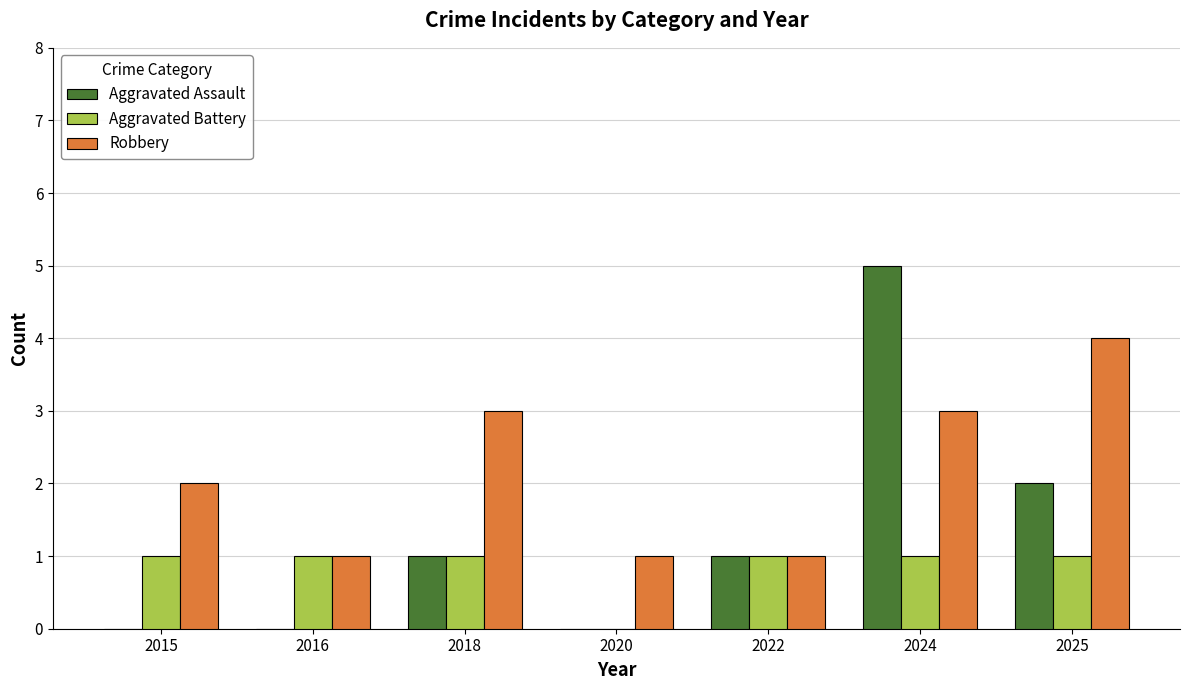

The value of Aggravated Assault at 2018 is 1. True or false?

True